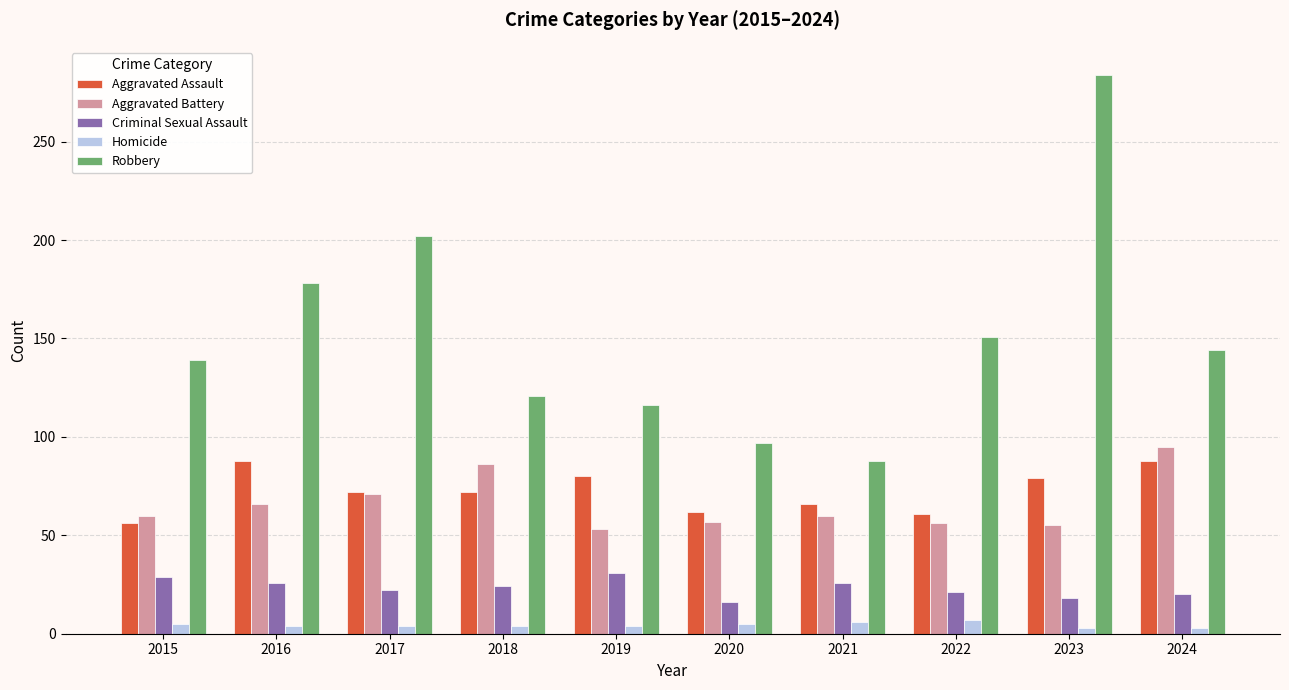

Which series has the largest total across all categories?

Robbery